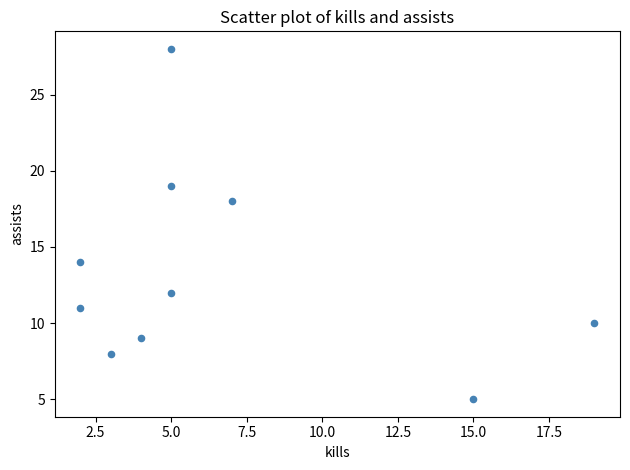

What is the average Y value?

13